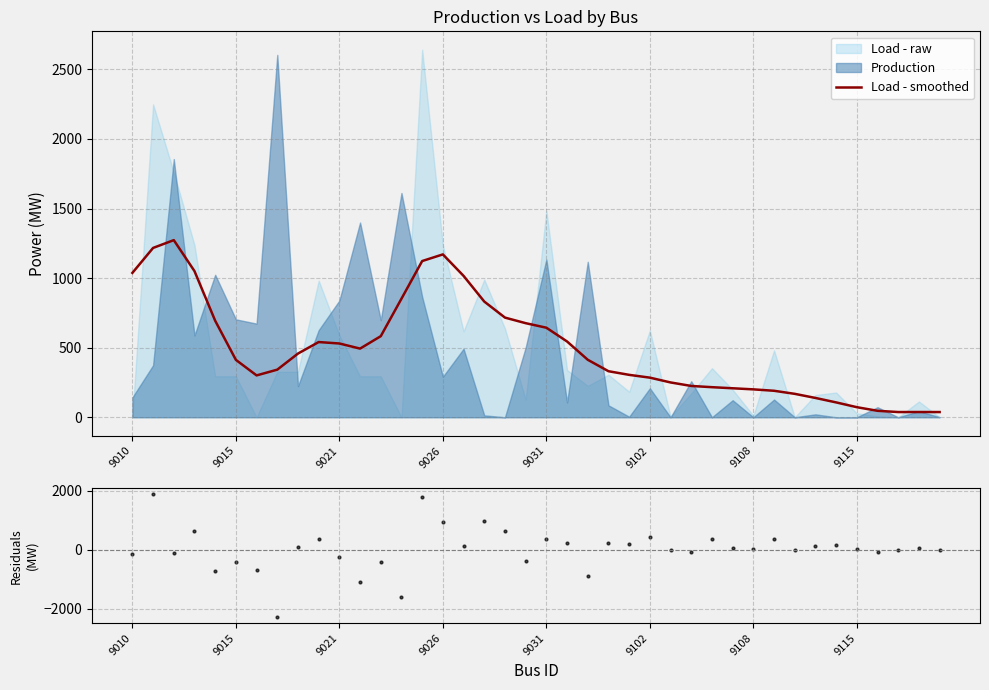

Is it true that Load - smoothed equals 641.6 at 9015?

False